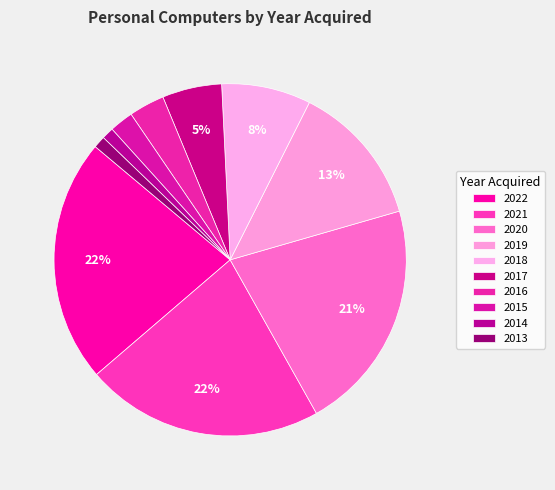

How many segments does this pie chart have?

10